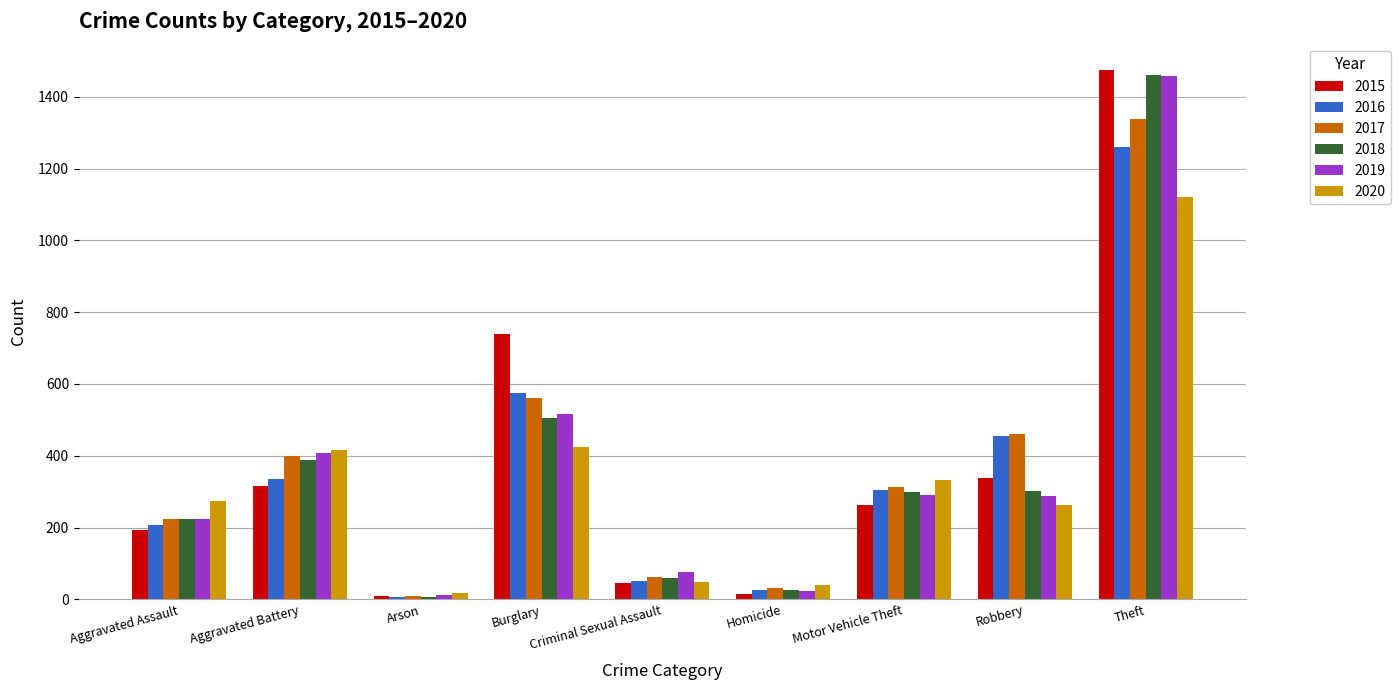

True or false: 2019 has a value of 324 at Aggravated Assault.

False